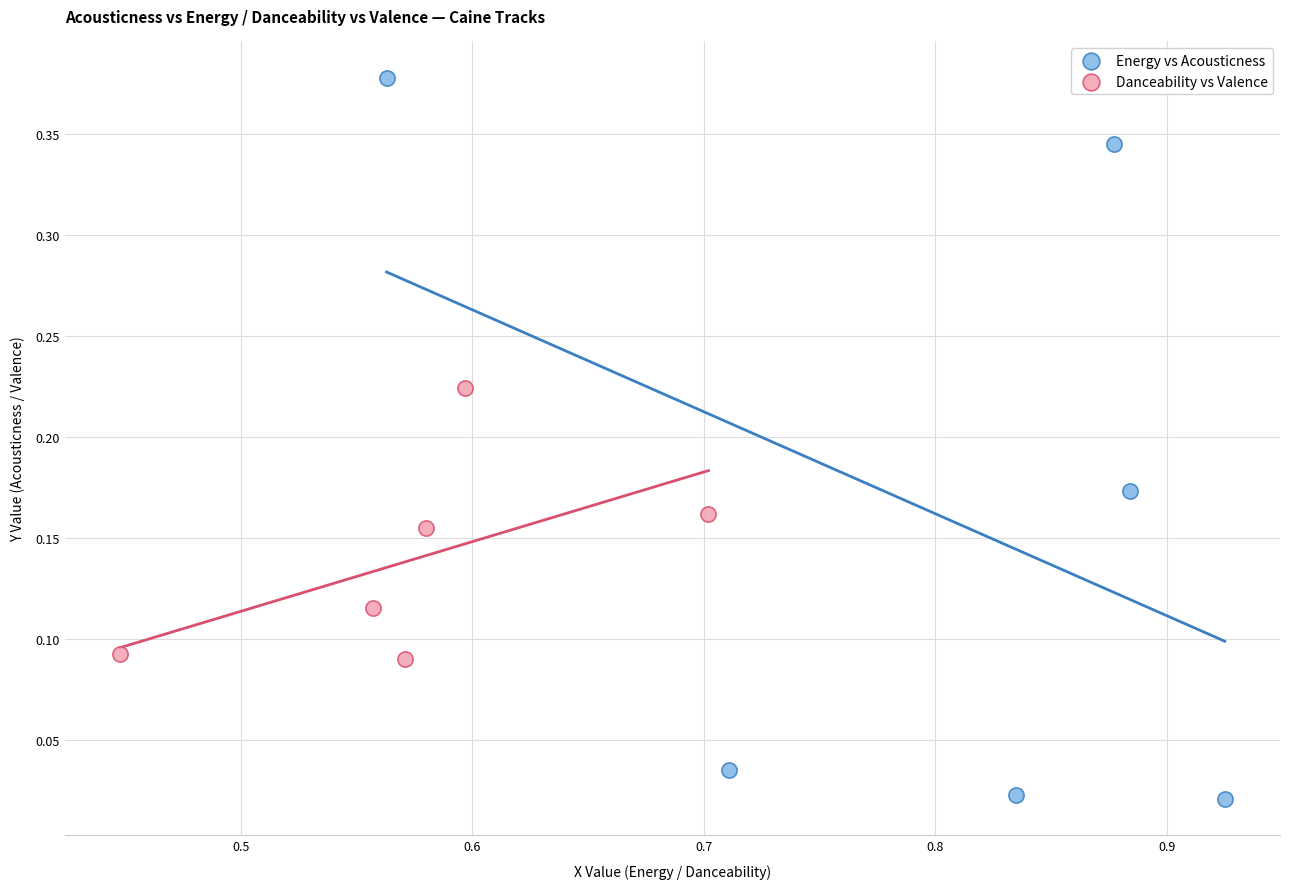

Which series has the largest Y range (max minus min)?

Energy vs Acousticness